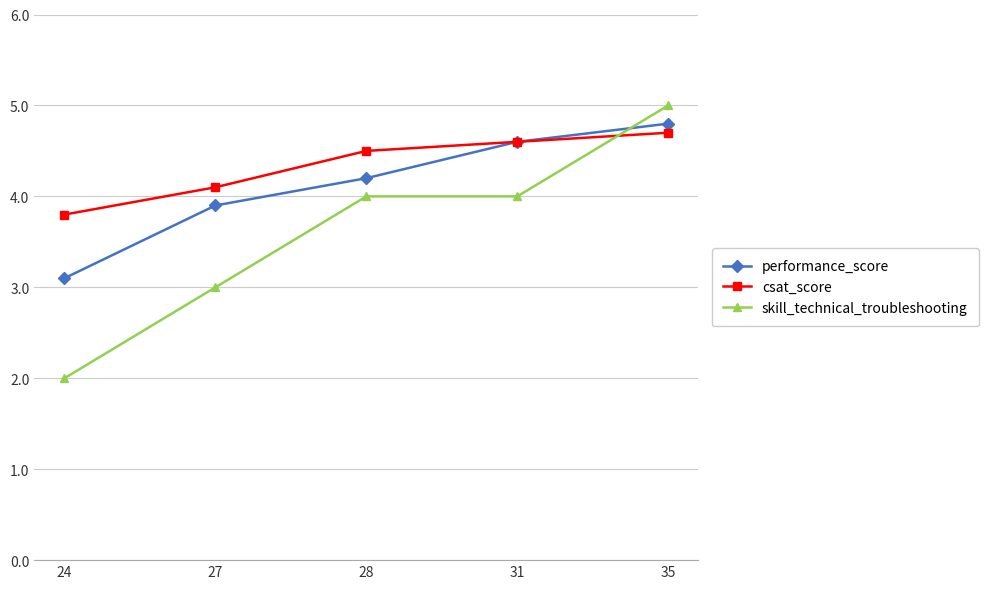

Which series has the largest total across all categories?

csat_score